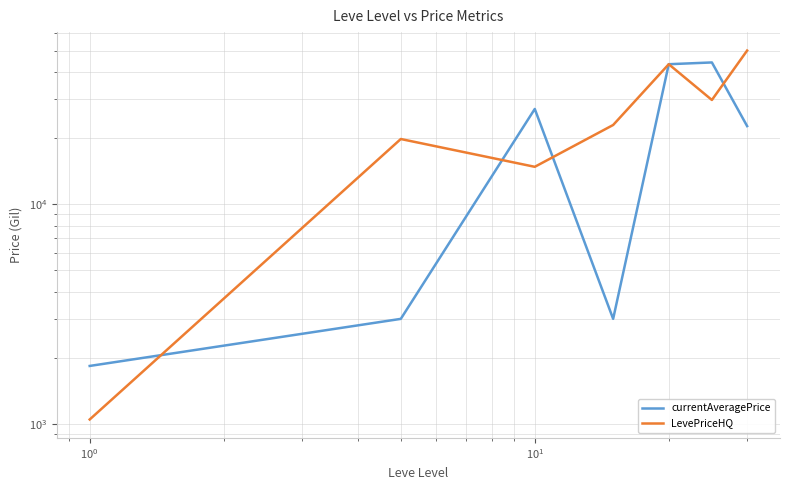

Which series changed the most between $\mathdefault{10^{-2}}$ and $\mathdefault{10^{0}}$?

currentAveragePrice